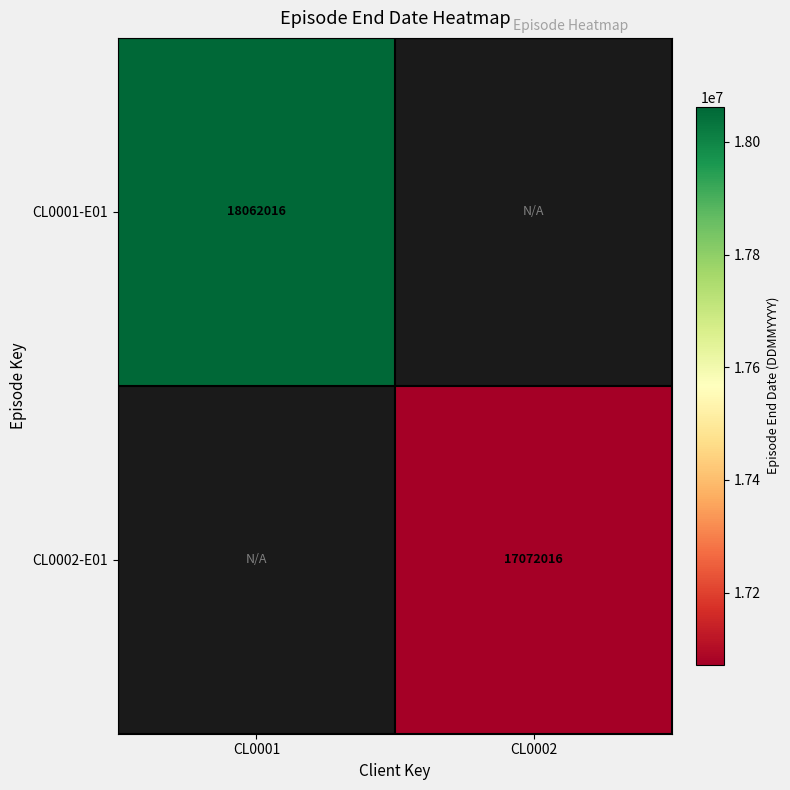

True or false: CL0001-E01 has a value of 18062016 at CL0001.

True